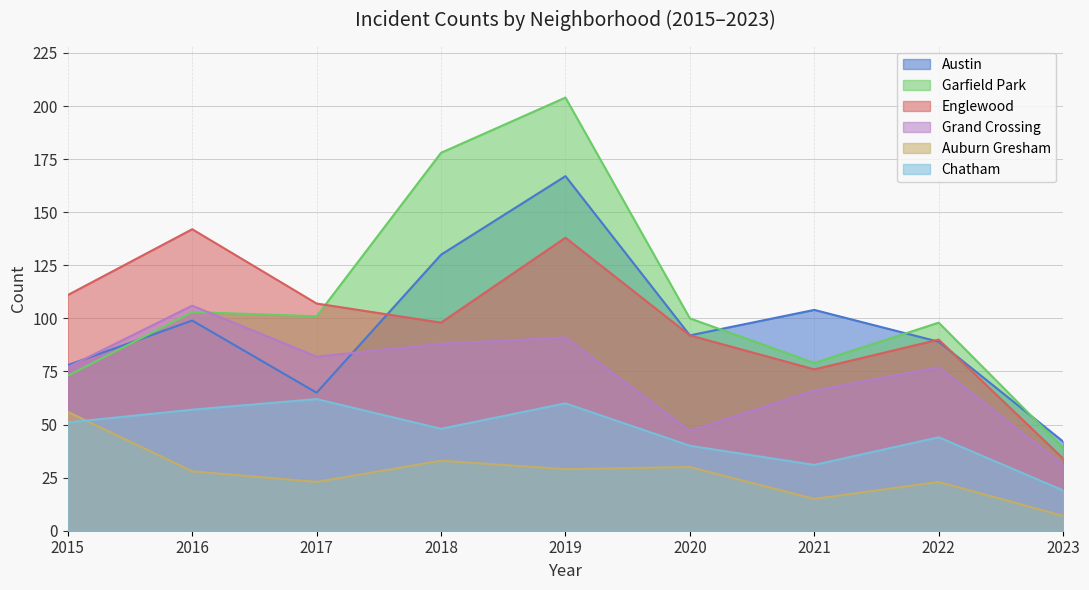

Which series has the largest total across all categories?

Garfield Park